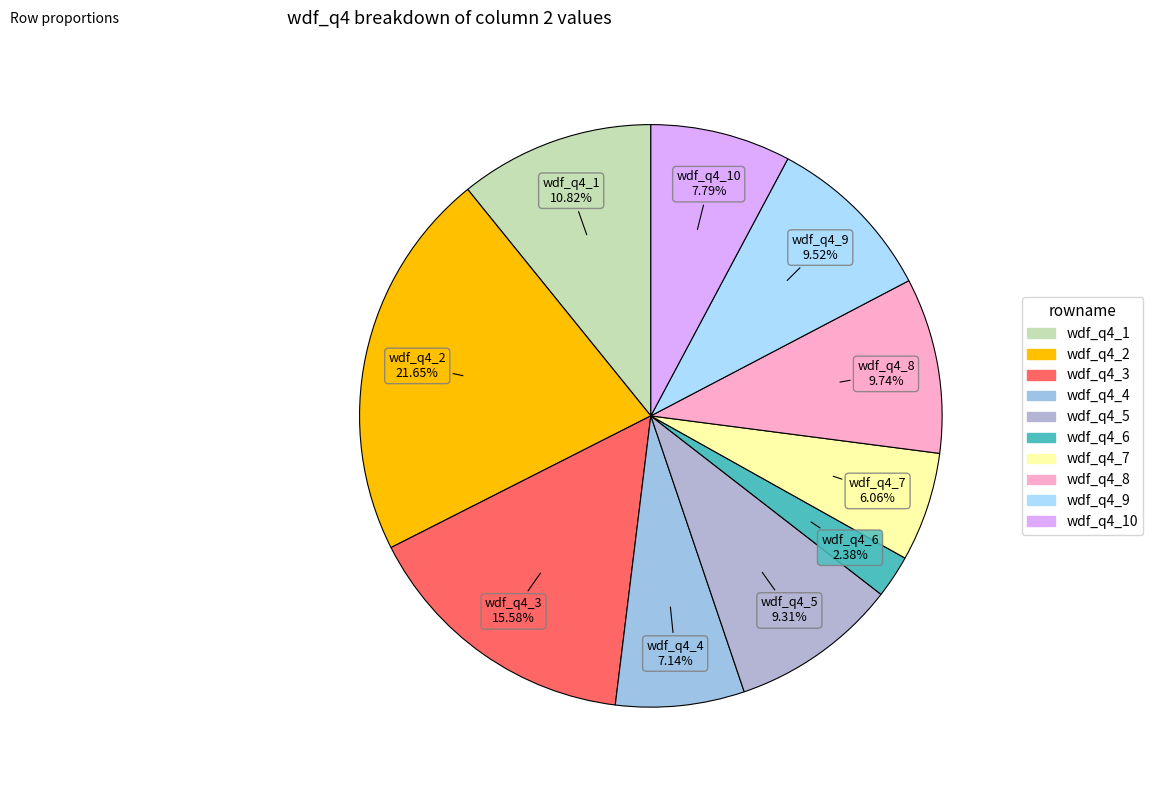

Rank the categories by value from highest to lowest.

wdf_q4_2, wdf_q4_3, wdf_q4_1, wdf_q4_8, wdf_q4_9, wdf_q4_5, wdf_q4_10, wdf_q4_4, wdf_q4_7, wdf_q4_6